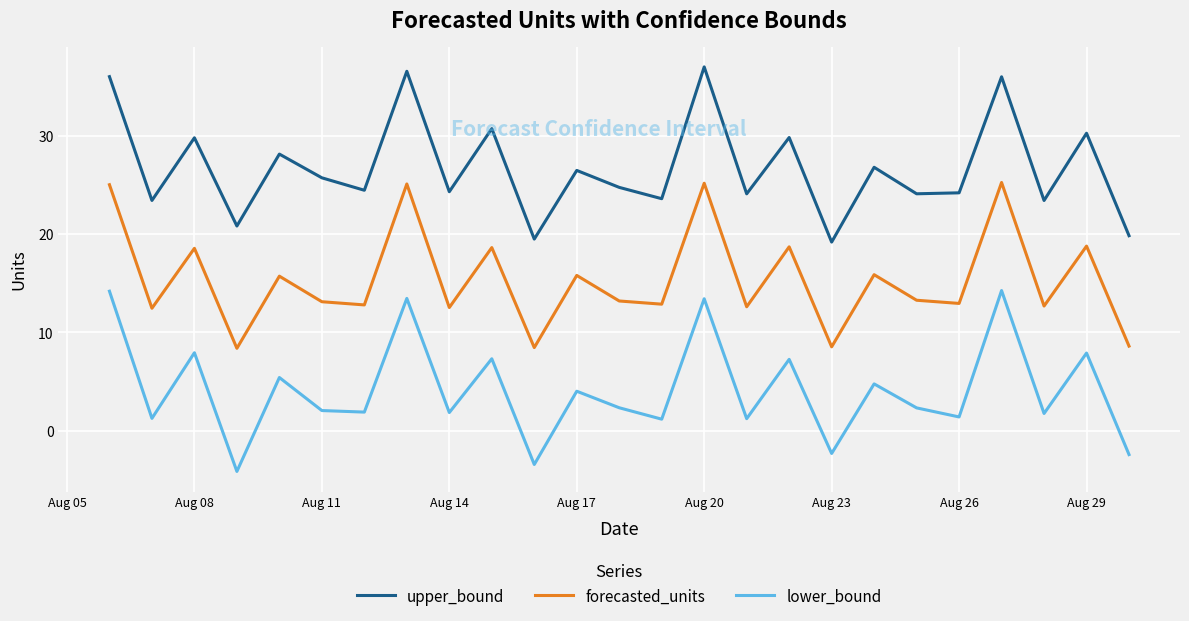

True or false: lower_bound and forecasted_units cross at least once.

False